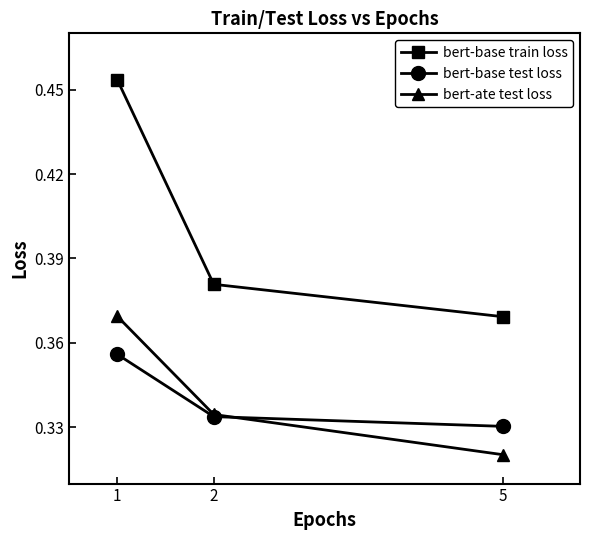

Which series has the largest range (max minus min)?

bert-base train loss